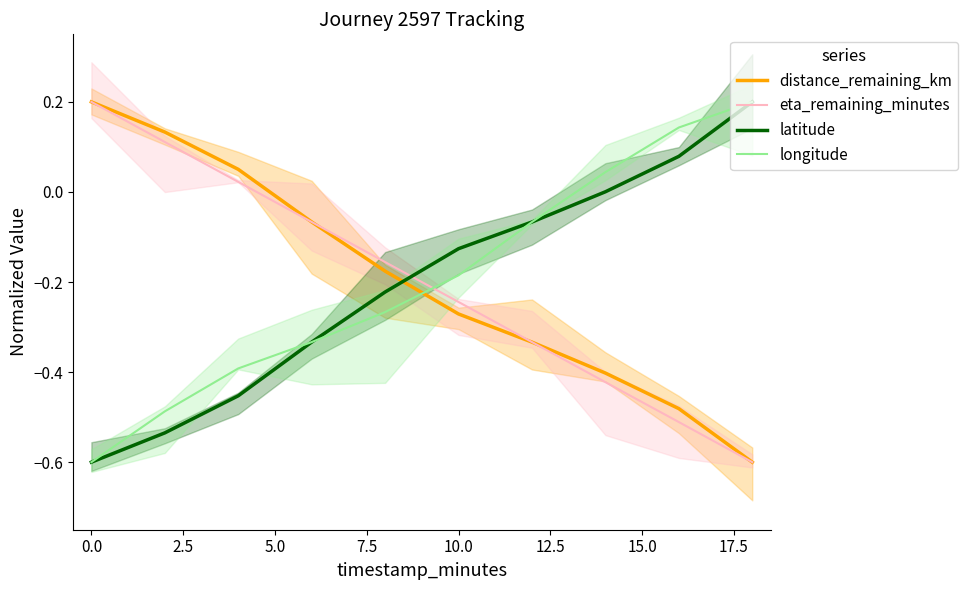

Reading left to right, list all the values displayed in this chart.

distance_remaining_km: 0.2	0.1	0.1	-0.1	-0.2	-0.3	-0.3	-0.4	-0.5	-0.6
eta_remaining_minutes: 0.2	0.1	0.0	-0.1	-0.2	-0.2	-0.3	-0.4	-0.5	-0.6
latitude: -0.6	-0.5	-0.5	-0.3	-0.2	-0.1	-0.1	0.0	0.1	0.2
longitude: -0.6	-0.5	-0.4	-0.3	-0.3	-0.2	-0.1	0.0	0.1	0.2